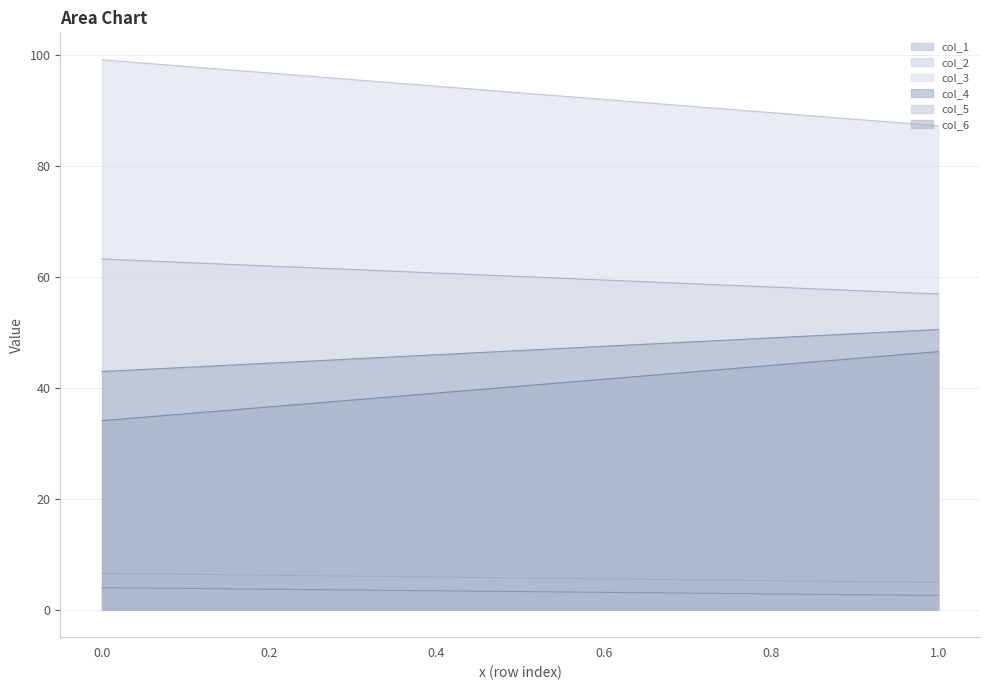

How many data points does each series have?

2